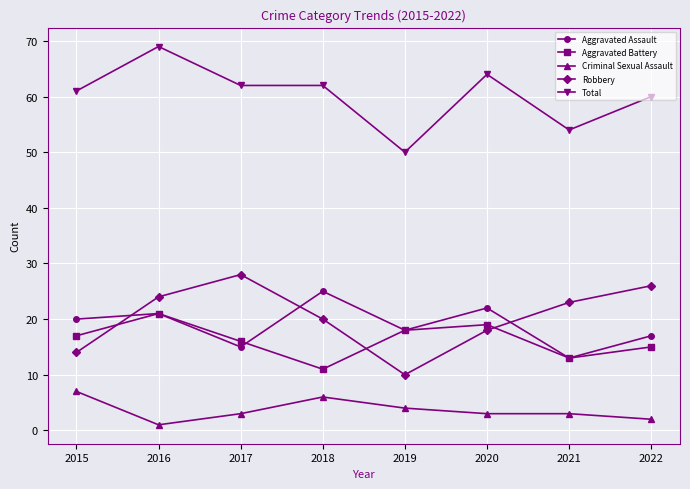

True or false: Criminal Sexual Assault and Total cross at least once.

False